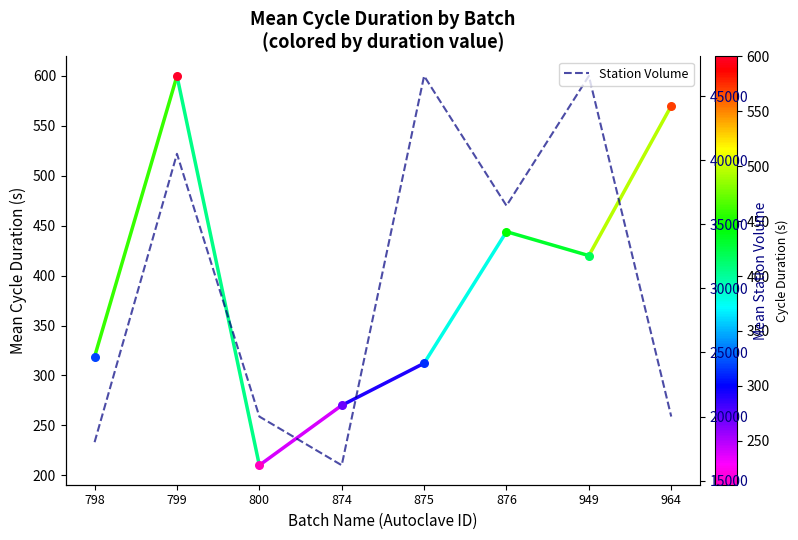

What is the change in value from 876 to 964?

-16449